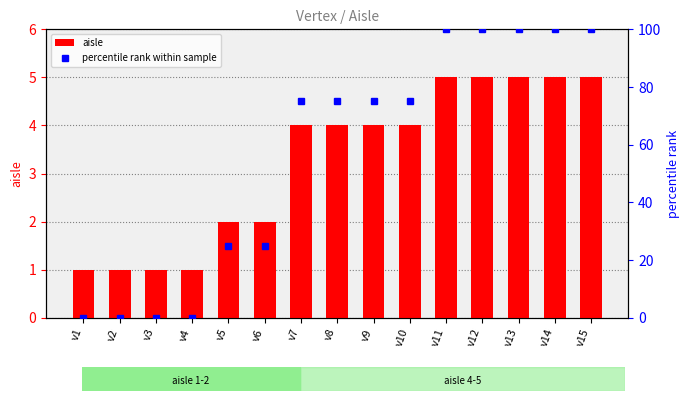

What are all the series names shown in the legend?

aisle, percentile rank within sample